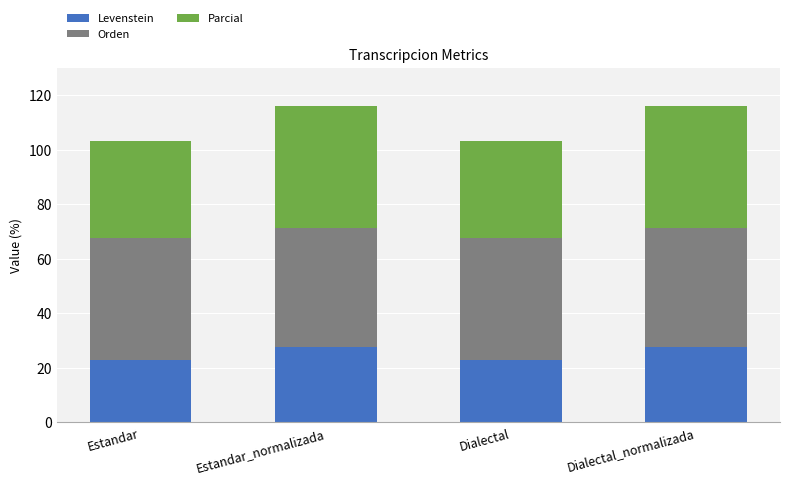

What value does the Levenstein series have at Estandar?

22.7